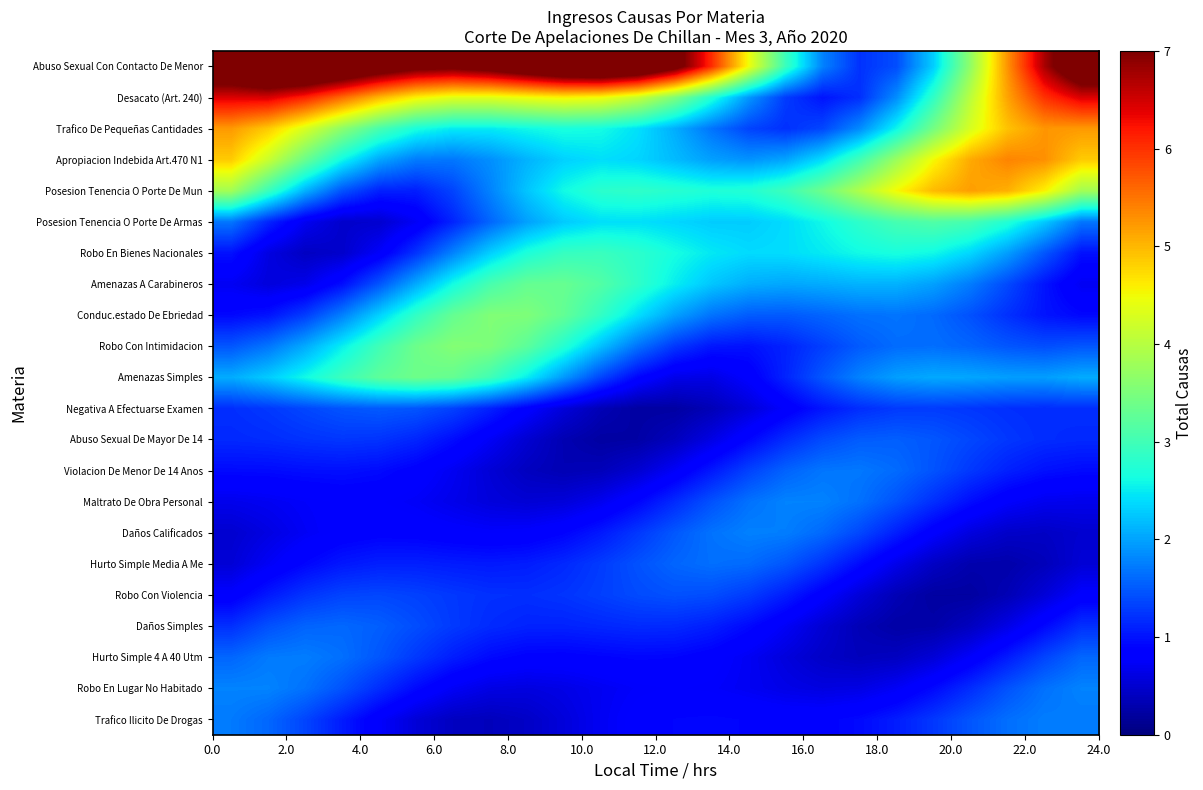

What is the smallest value displayed?

0.2